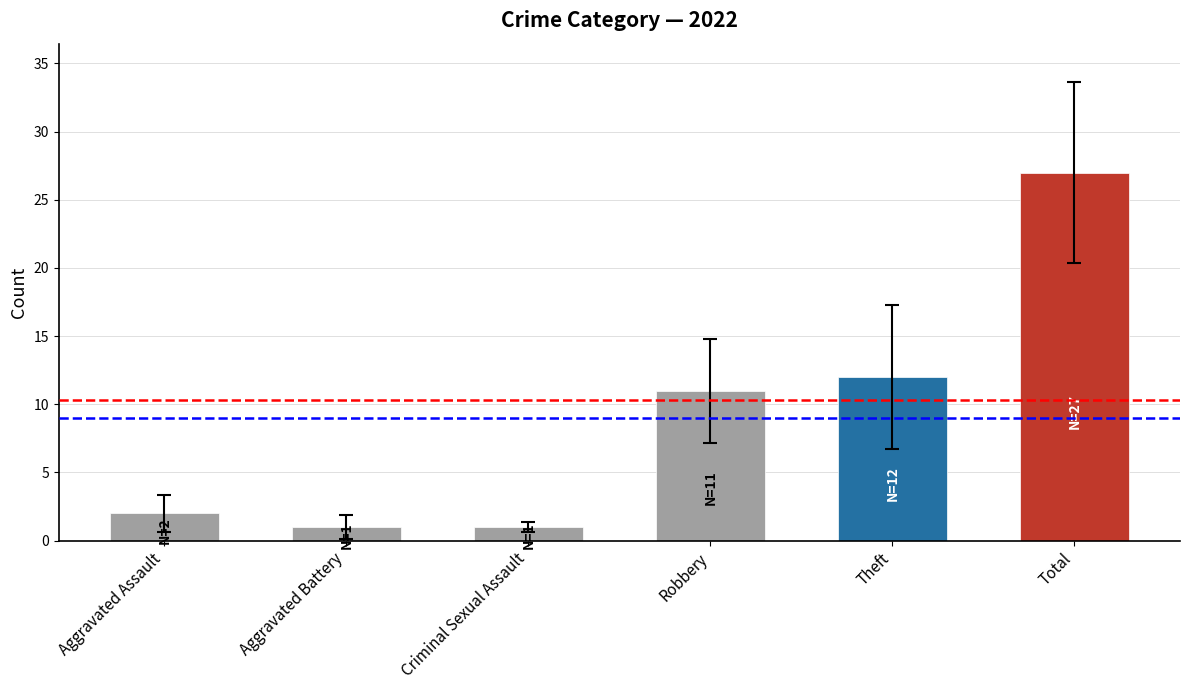

Reading right to left, extract all data points from this chart.

27	12	11	1	1	2